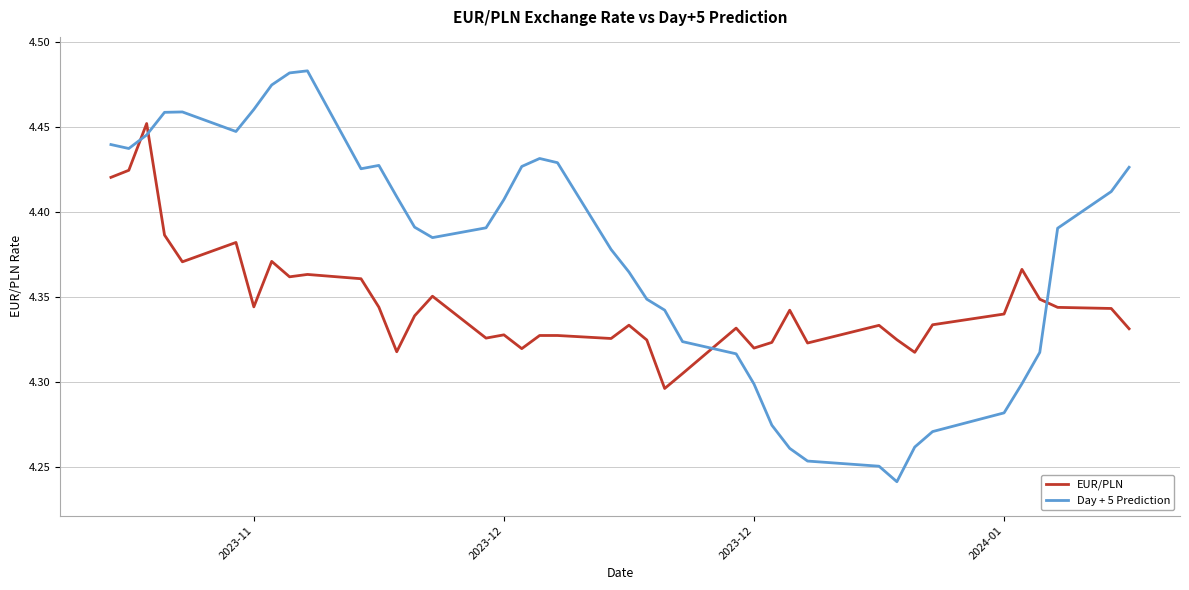

True or false: EUR/PLN and Day + 5 Prediction intersect in this chart.

True